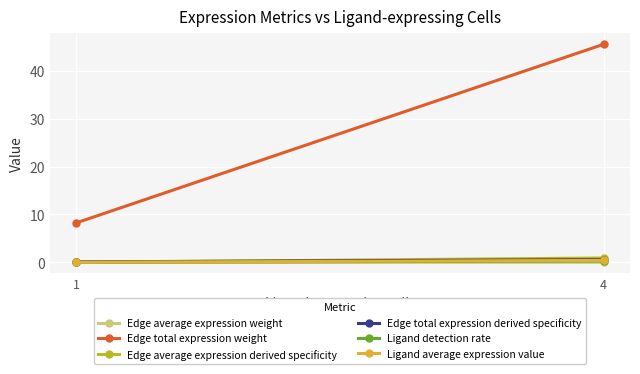

What is the spread (max minus min) of values at 1?

8.2